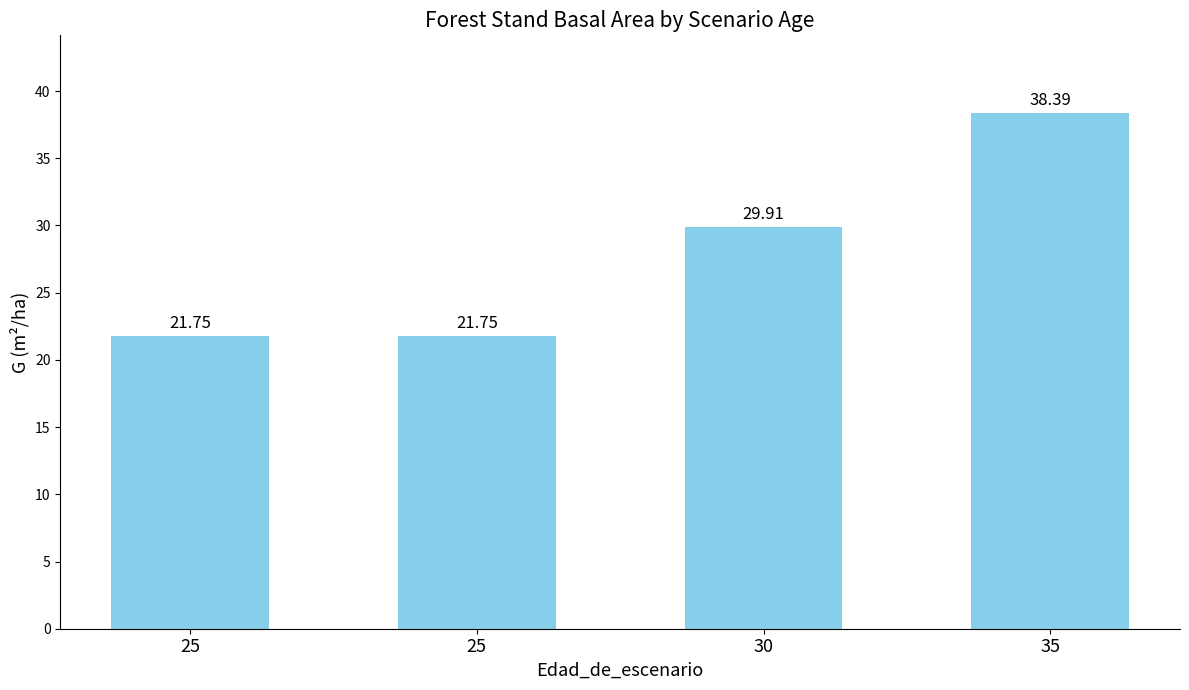

Reading left to right, transcribe all the data shown in this chart.

21.8	21.8	29.9	38.4